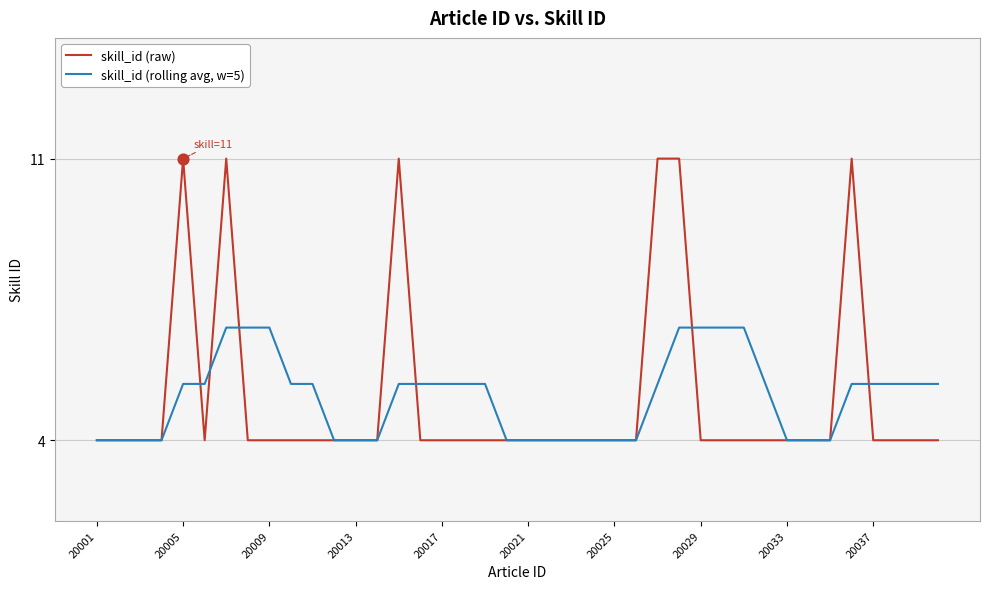

Which series has the widest spread of values?

skill_id (raw)